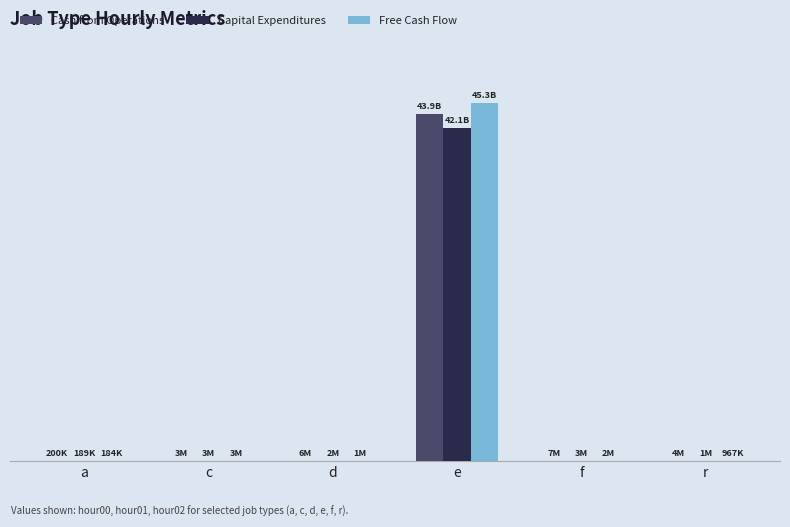

Is the value of Free Cash Flow at e greater than the value of Capital Expenditures at f?

Yes